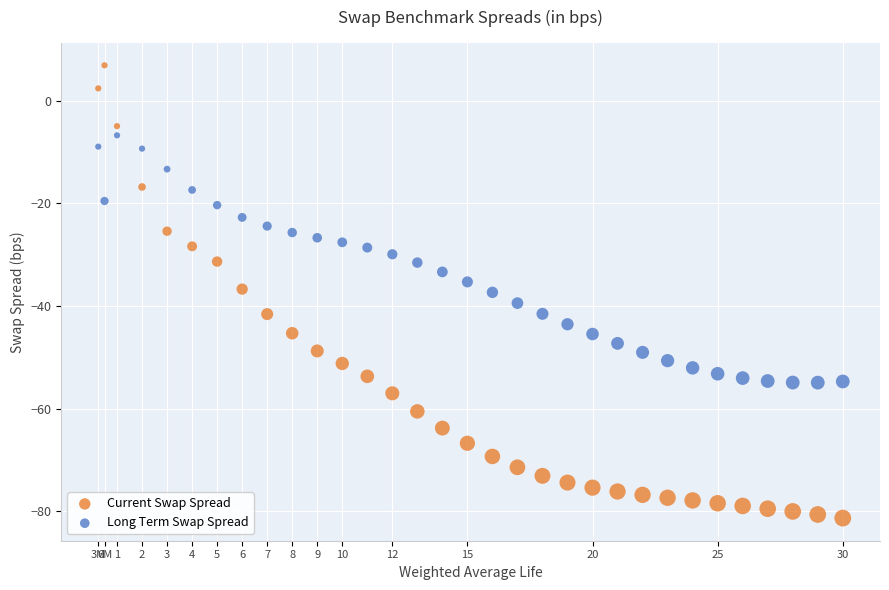

Across all data points, what is the range of X values (max minus min)?

29.8